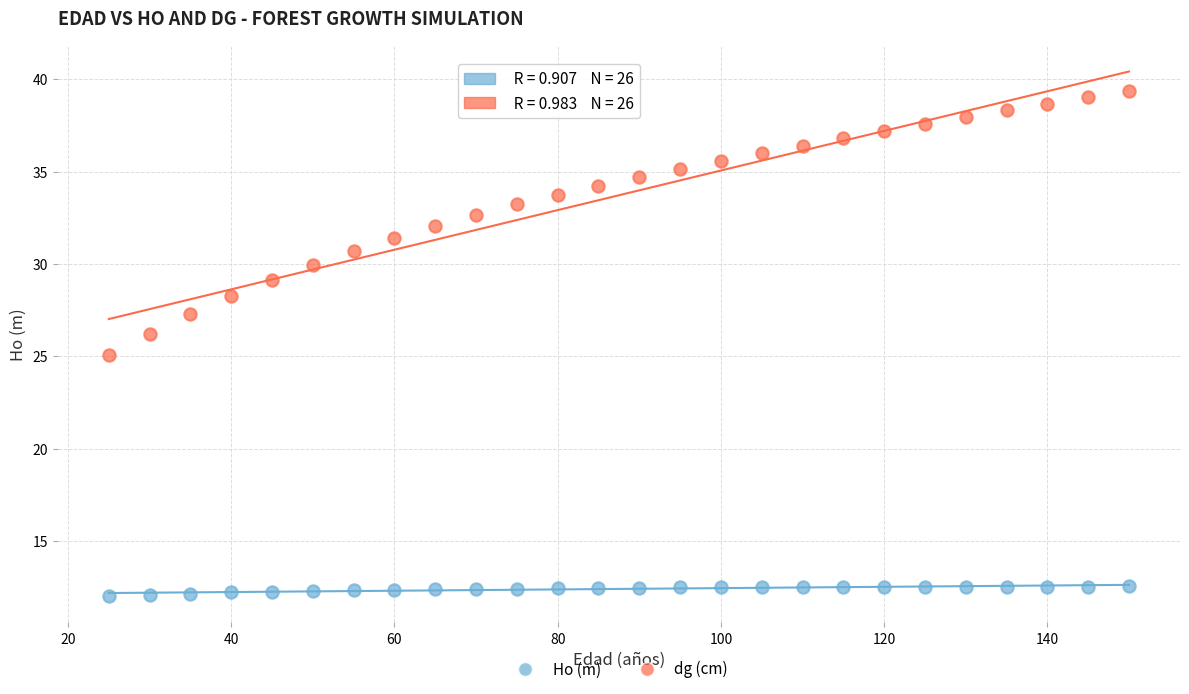

Which series contains the lowest Y value?

Ho (m)